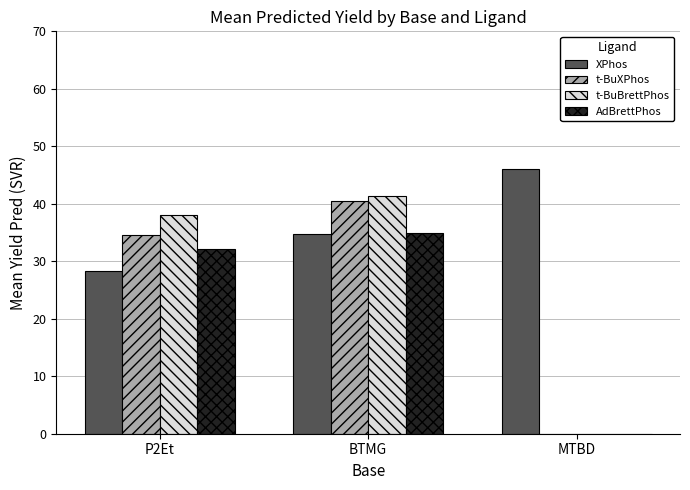

Is it true that t-BuBrettPhos equals 19.0 at P2Et?

False